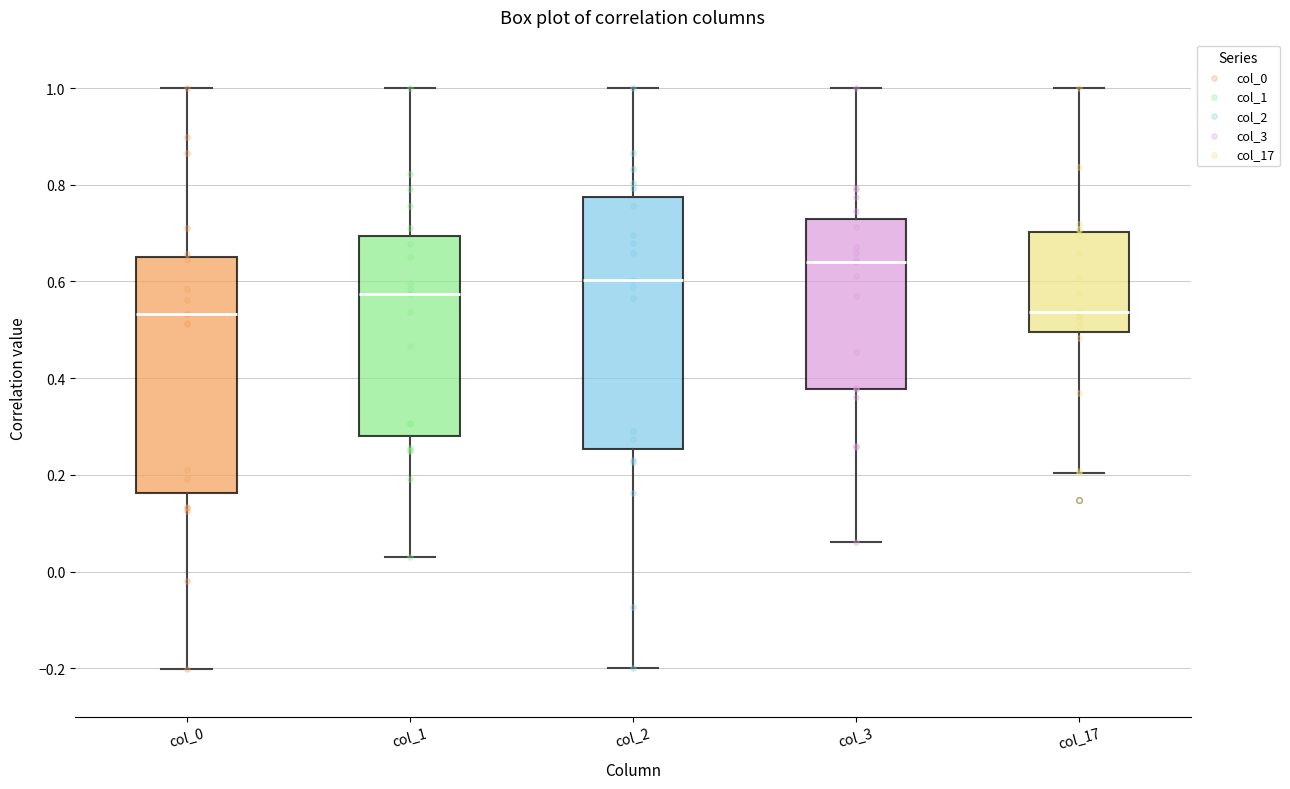

Which box's median line is the highest?

col_3